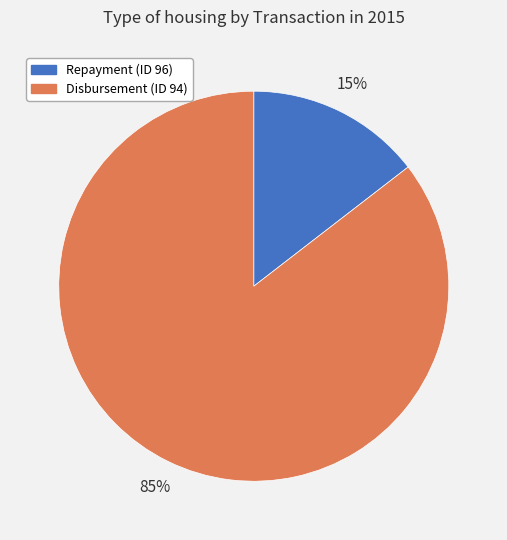

To the nearest percent, what is the average slice percentage?

50%